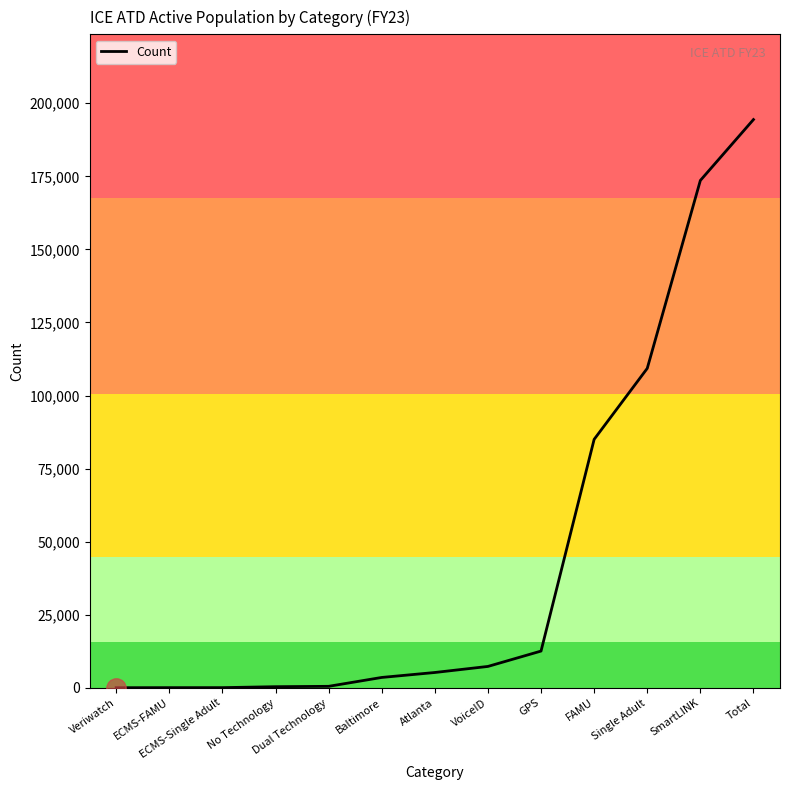

What is the approximate value at SmartLINK, to the nearest 10?

173590